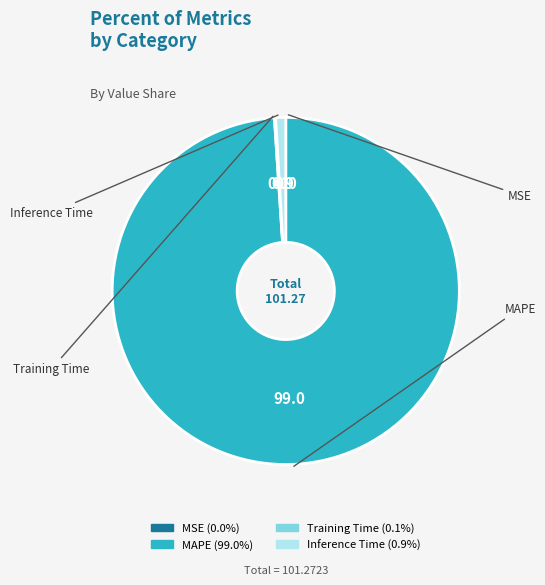

Count the number of slices in the pie.

4